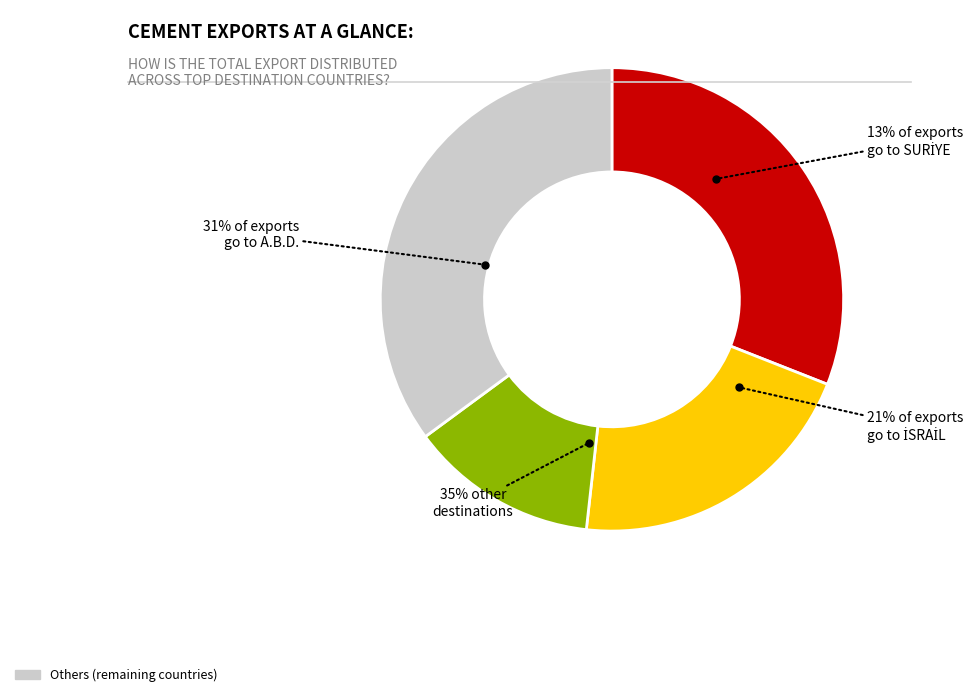

The İTALYA slice represents 1% of the pie. True or false?

False